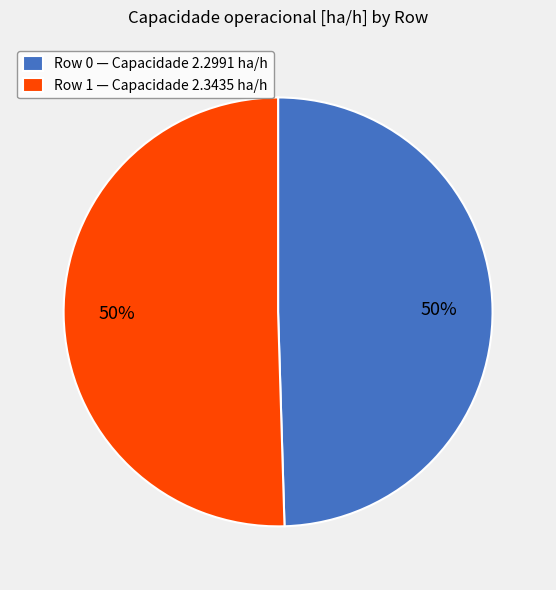

What percentage is the Row 0 slice, to the nearest percent?

50%